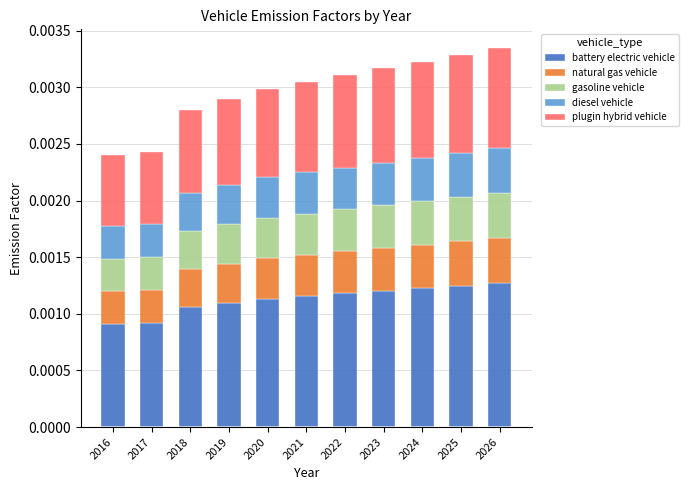

How many categories are shown in the chart?

11